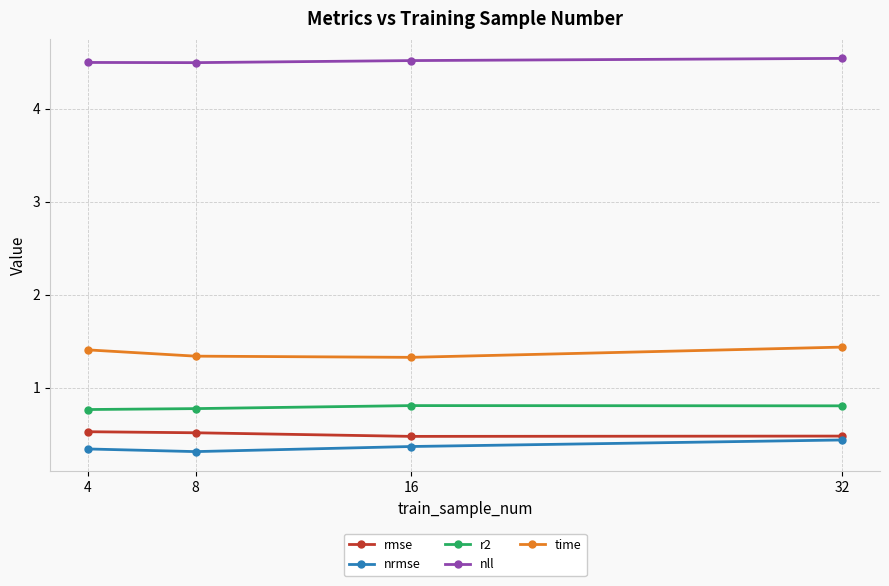

What is the highest value of the r2 series?

0.8